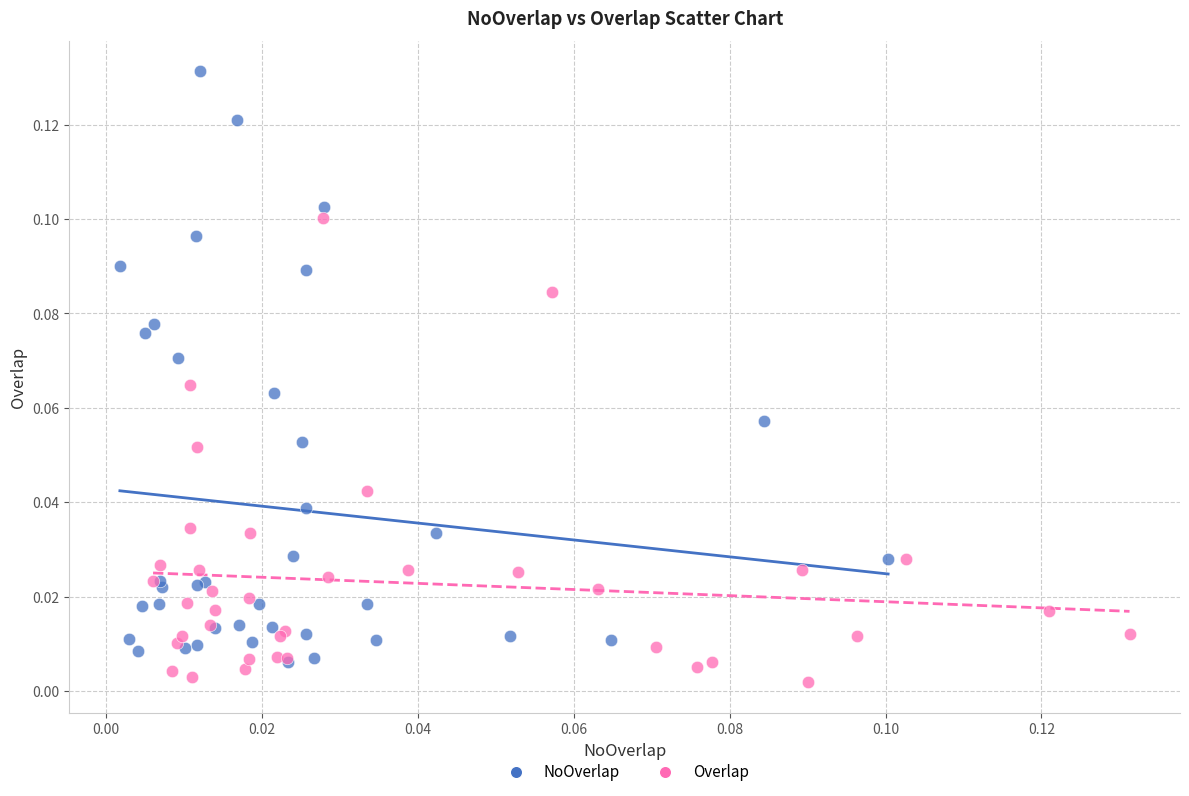

Which series reaches the maximum Y coordinate?

NoOverlap